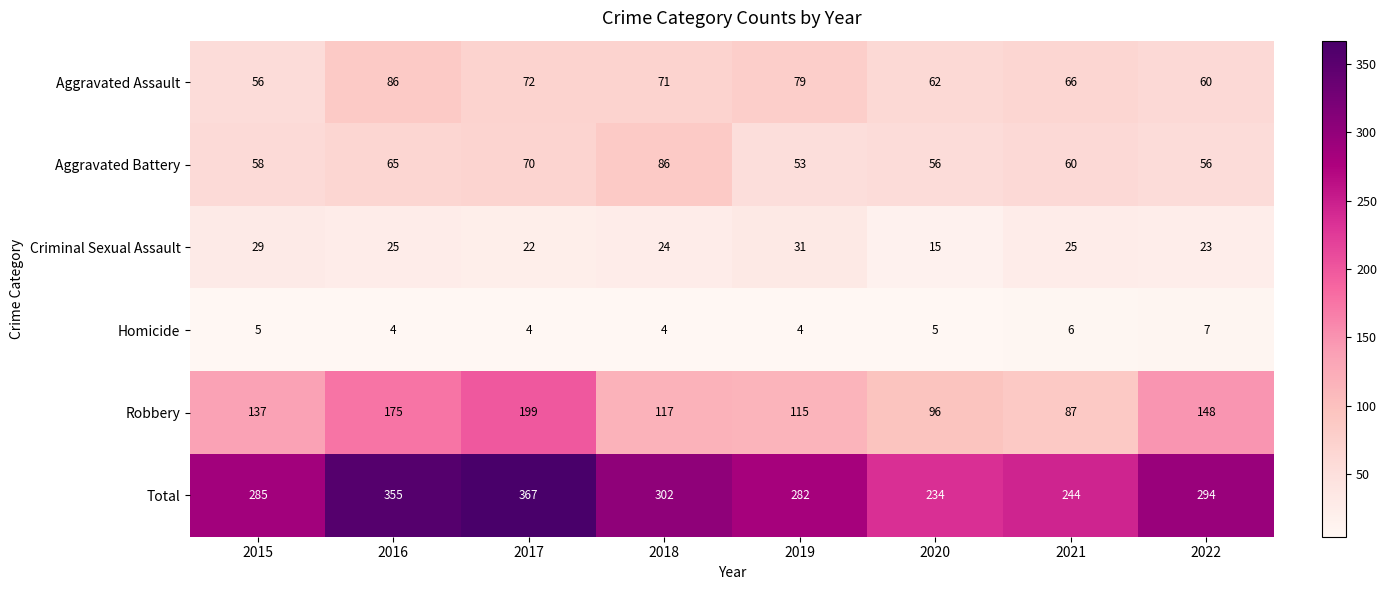

Which label corresponds to the largest value in the chart?

2017